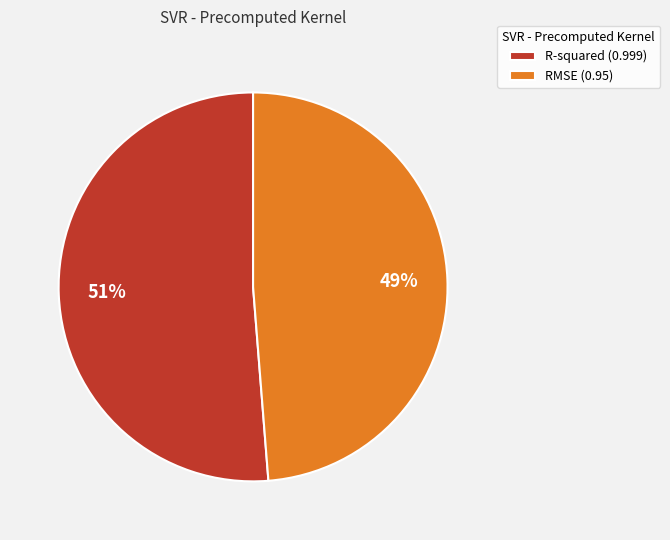

The RMSE slice represents 49% of the pie. True or false?

True